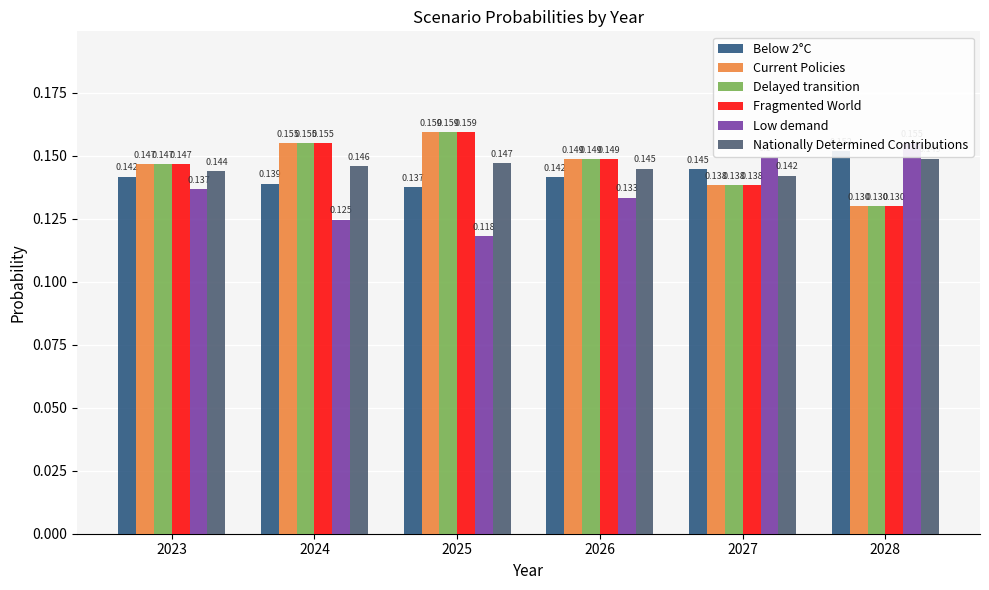

Read the Current Policies value at 2027.

0.1